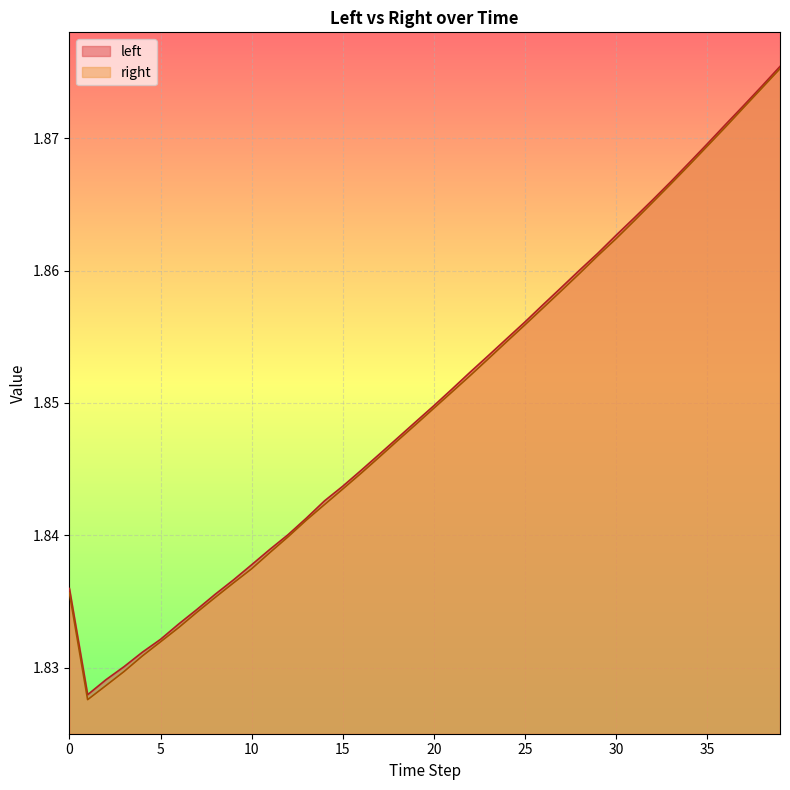

Which series has the widest spread of values?

right